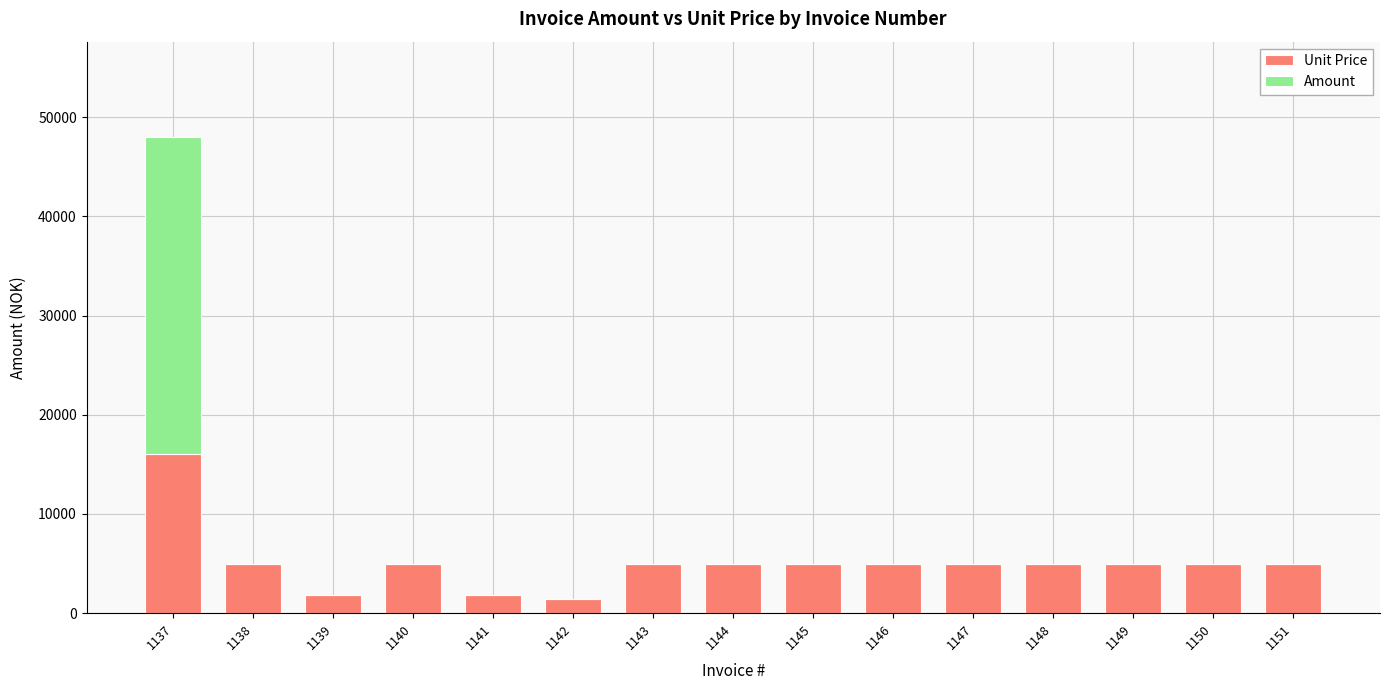

The value of Unit Price at 1145 is 5000. True or false?

True